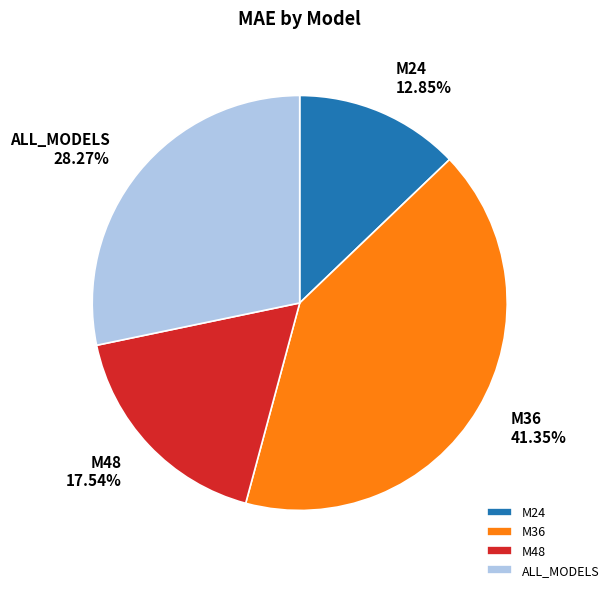

True or false: M48 accounts for 18% of the total.

True